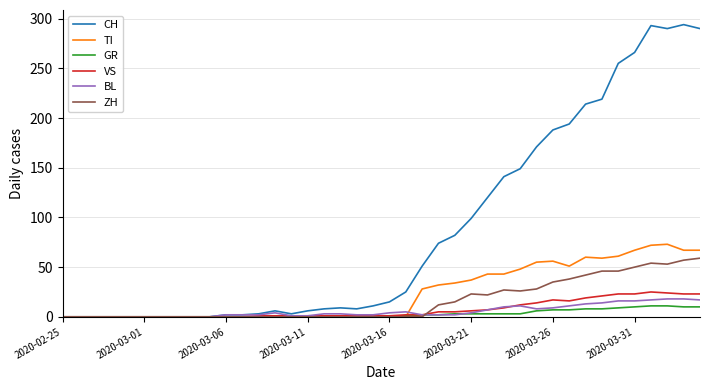

At how many categories does at least one series exceed 117?

14